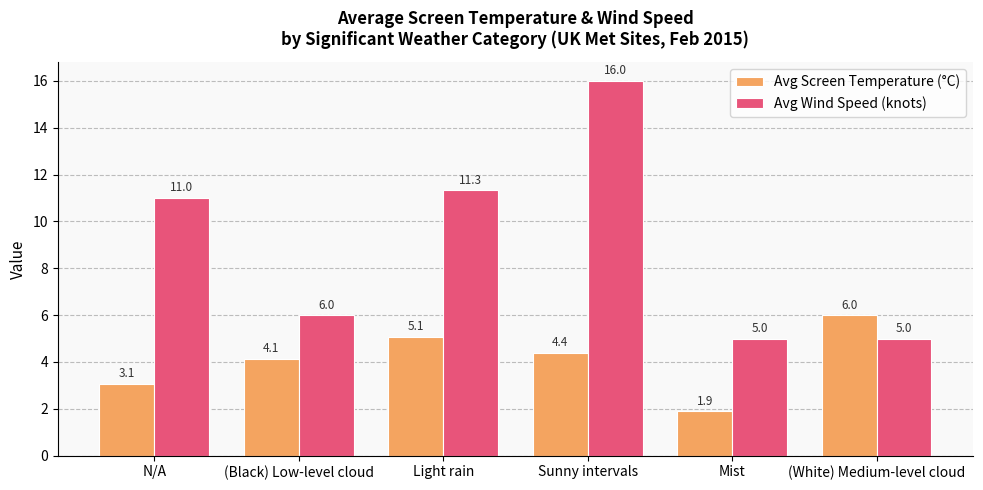

What are all the series names shown in the legend?

Avg Screen Temperature (°C), Avg Wind Speed (knots)